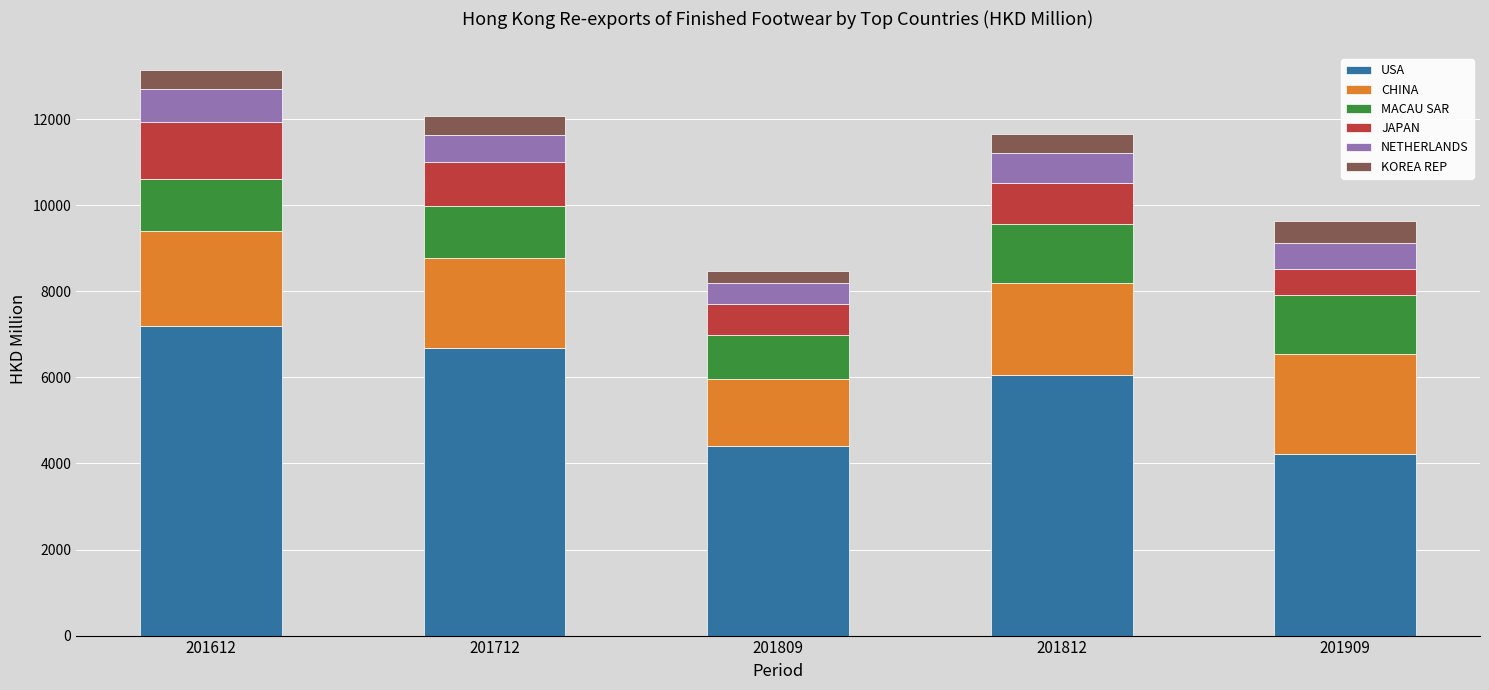

At which label does USA reach its minimum?

201909